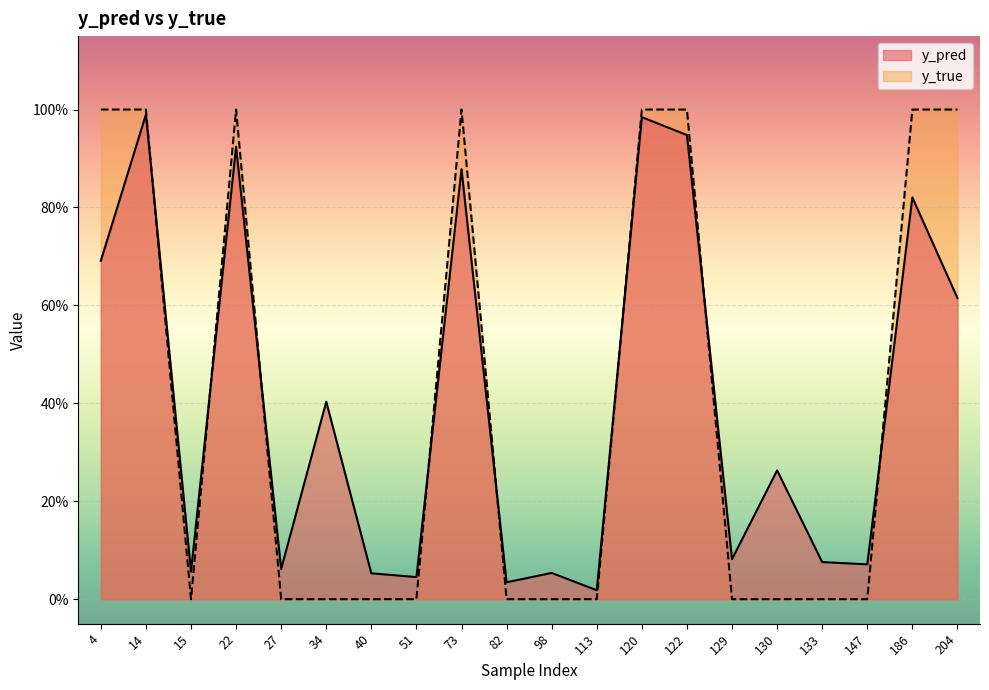

Rank the series by their average value, from lowest to highest.

y_true, y_pred